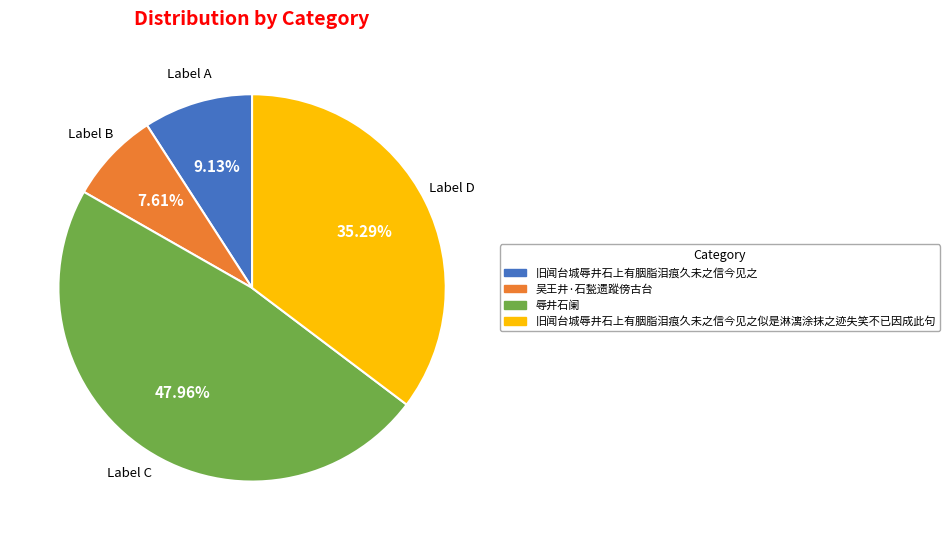

Approximately how many times larger is the value at Label A compared to Label D?

0.3